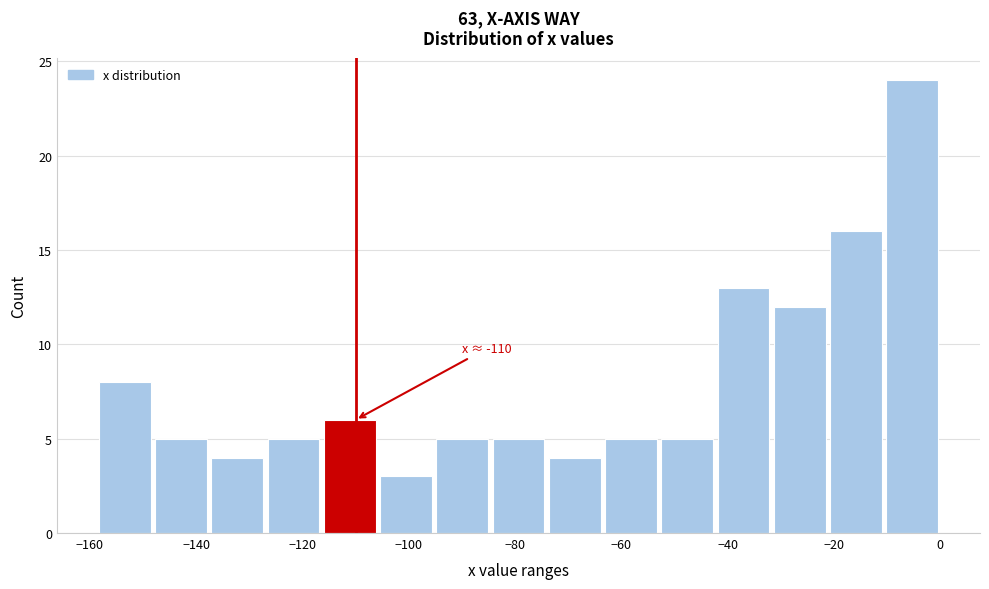

Over which range of the x-axis is the bar tallest?

-10 to 0